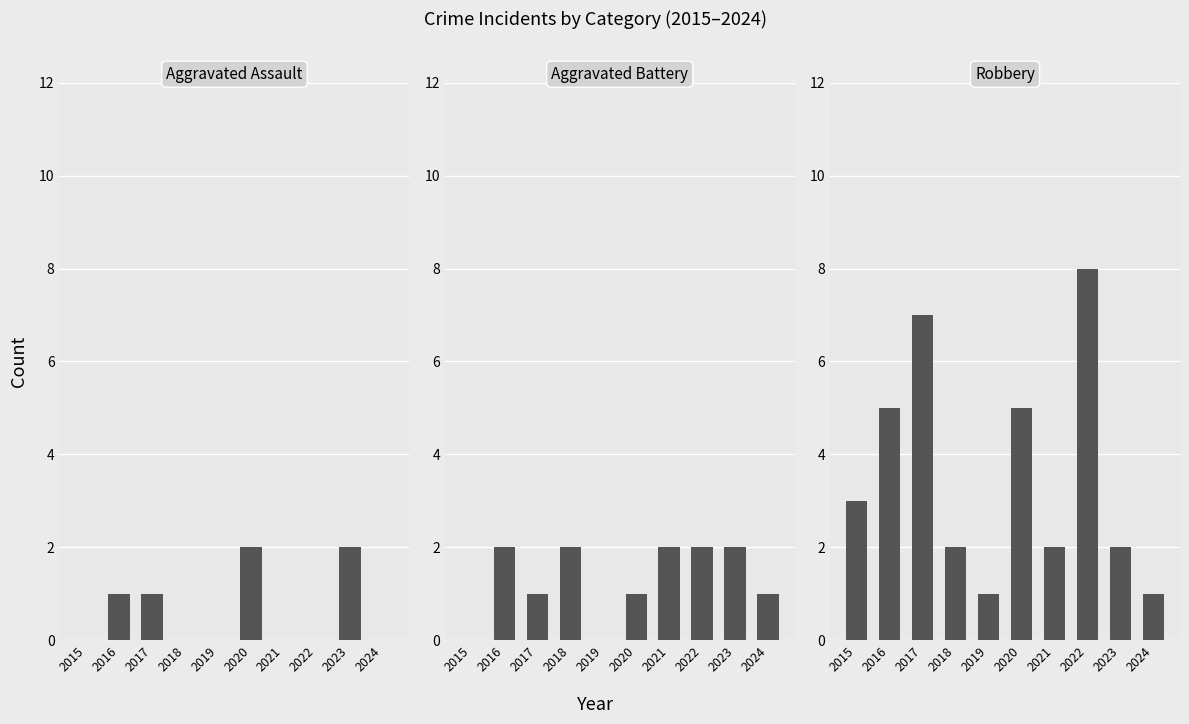

What is the average value of the Aggravated Battery series?

1